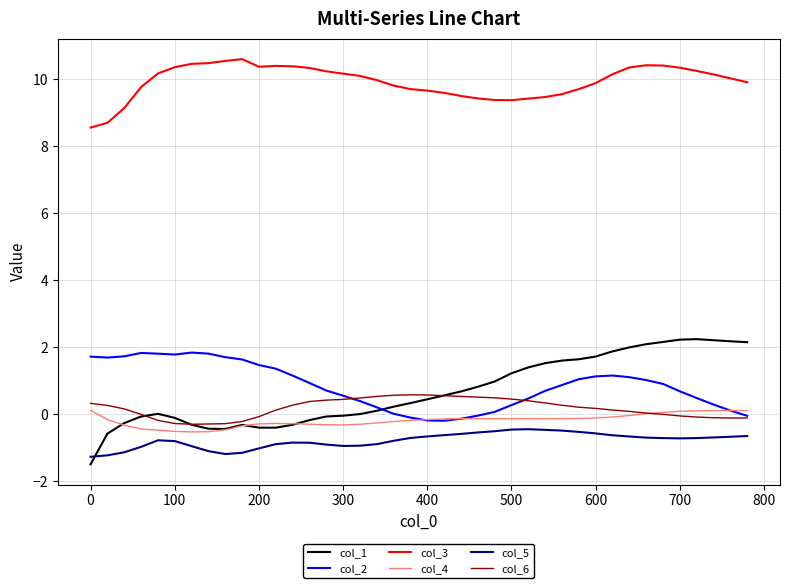

Which series has the widest spread of values?

col_1